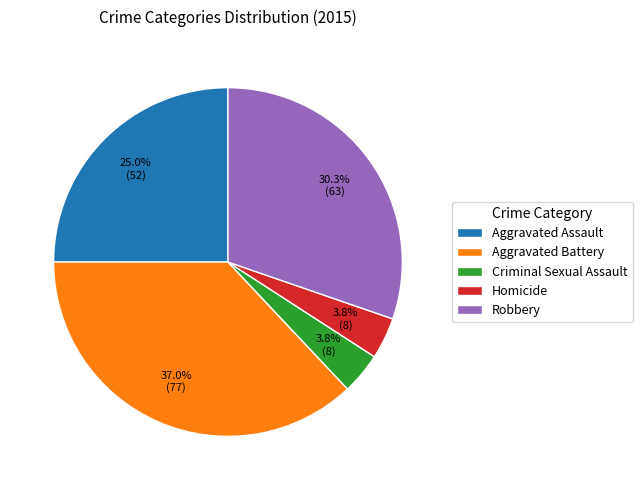

Which category has the biggest portion of the pie?

Aggravated Battery